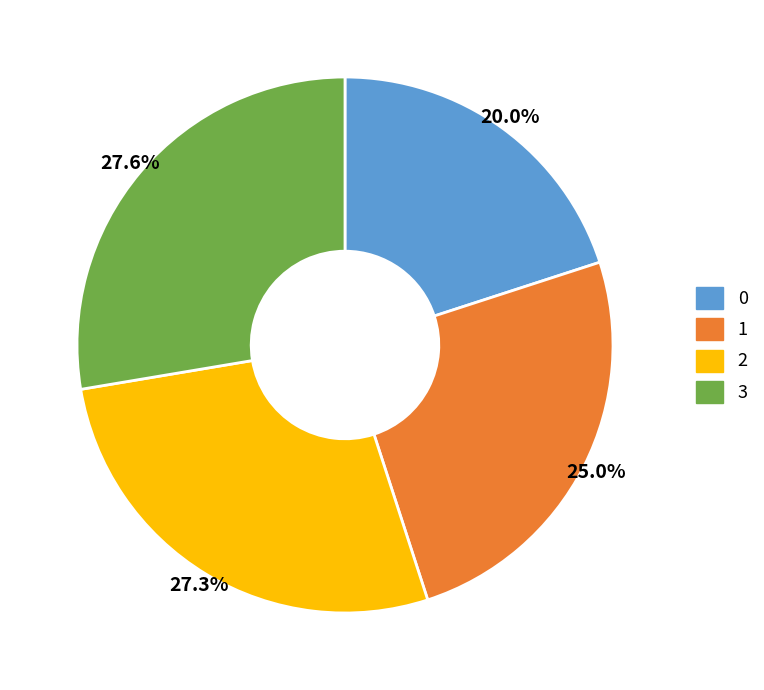

What is the ratio of the value at 2 to the value at 1?

1.1